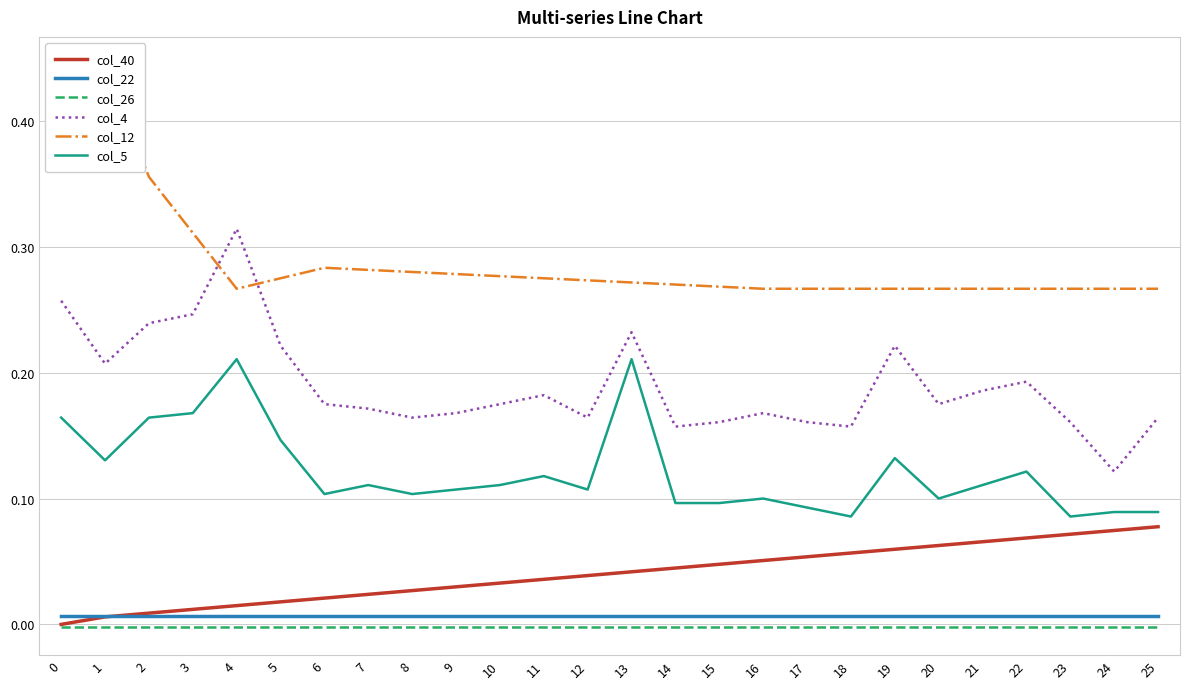

Is it true that col_26 equals -0.0 at 1?

True